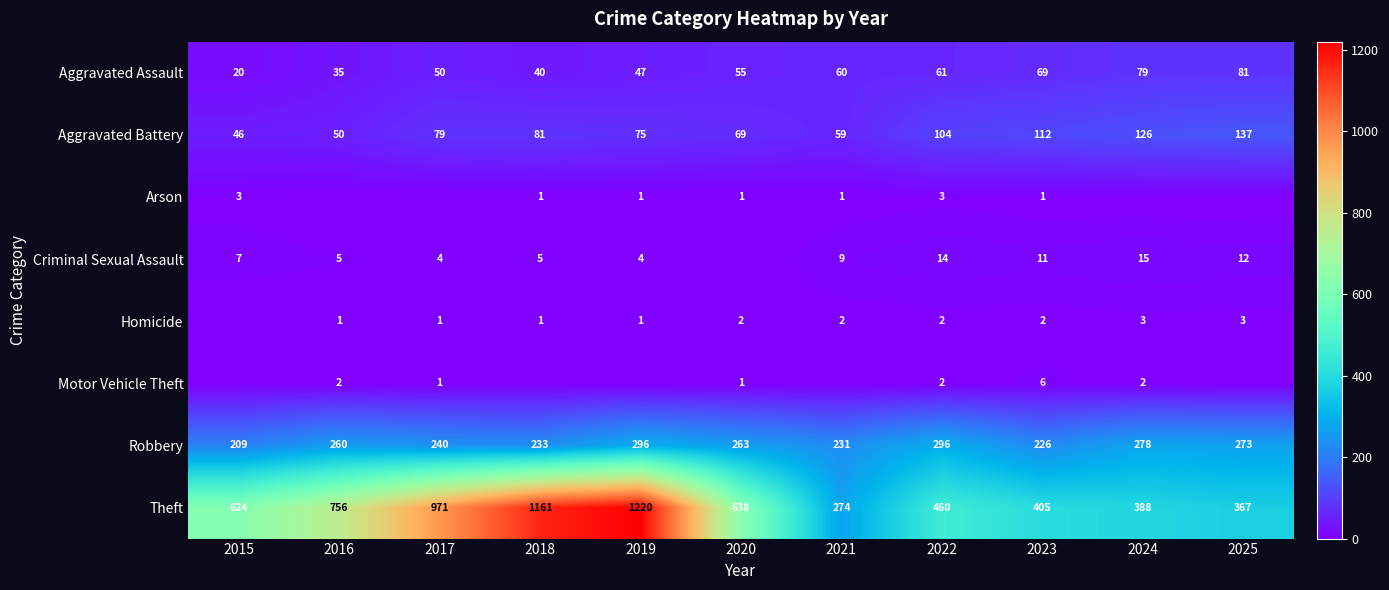

What is the spread (max minus min) of values at 2022?

458